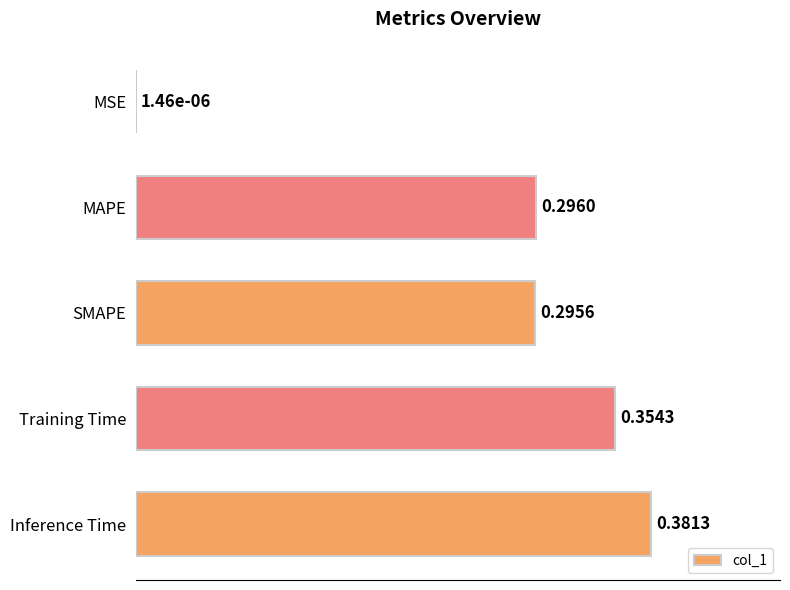

What is the change in value from MAPE to Inference Time?

+0.1